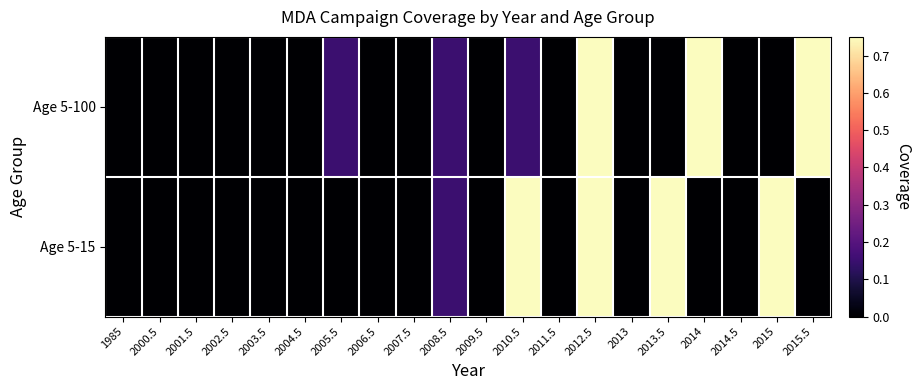

At how many categories does at least one series exceed 0?

8